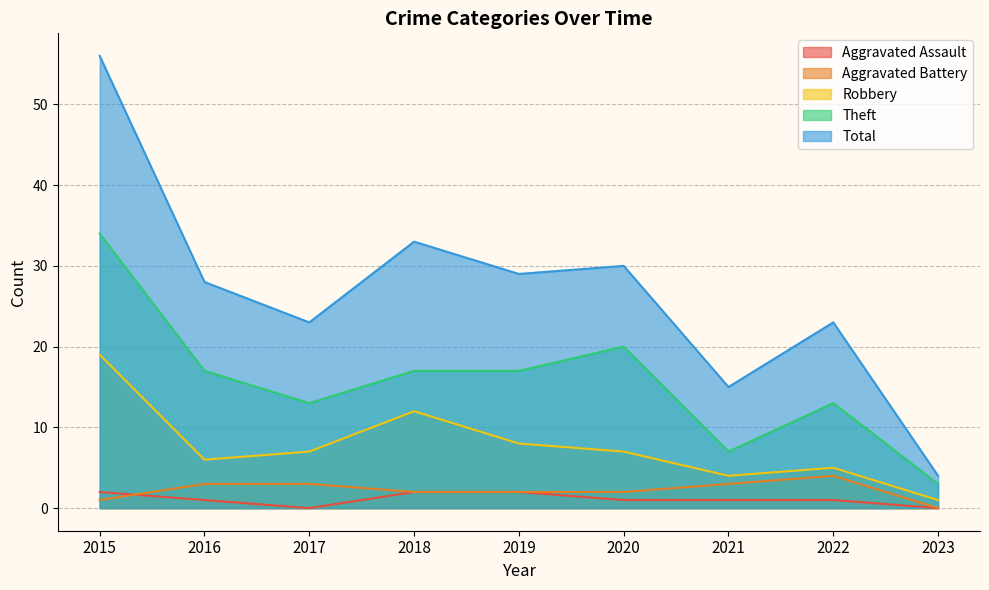

Reading right to left, what are all the values shown in this chart?

Aggravated Assault: 0	1	1	1	2	2	0	1	2
Aggravated Battery: 0	4	3	2	2	2	3	3	1
Robbery: 1	5	4	7	8	12	7	6	19
Theft: 3	13	7	20	17	17	13	17	34
Total: 4	23	15	30	29	33	23	28	56